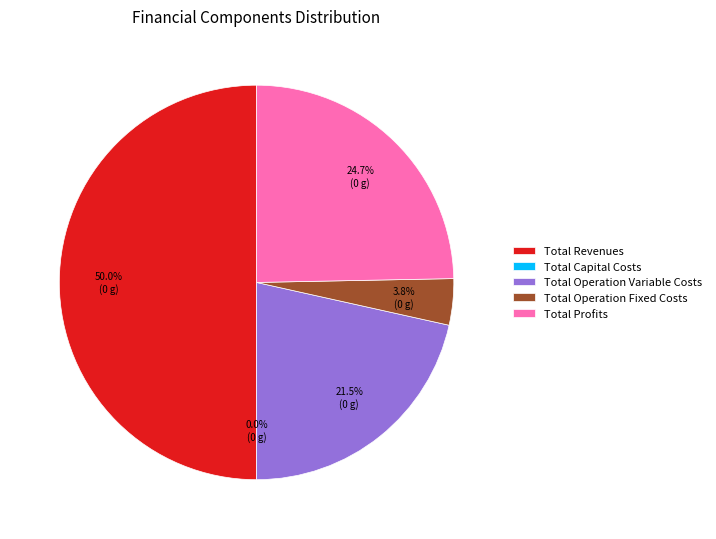

Which category has the biggest portion of the pie?

Total Revenues